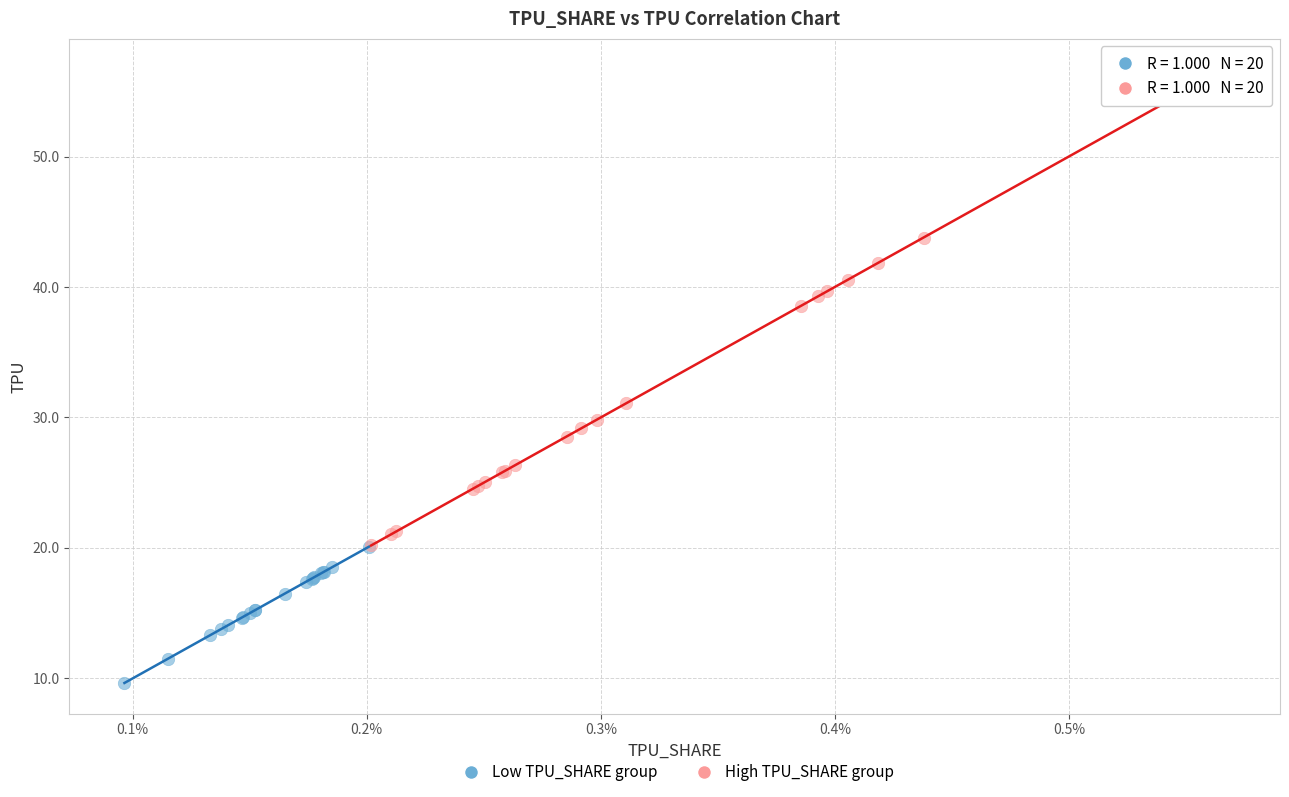

What are all the series names shown in the legend?

Low TPU_SHARE group, High TPU_SHARE group